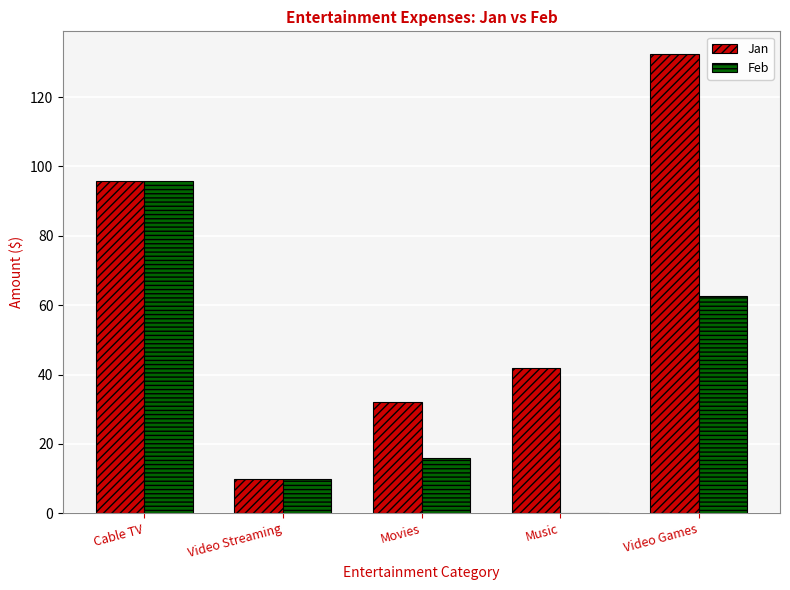

What is the average value of the Jan series?

62.4